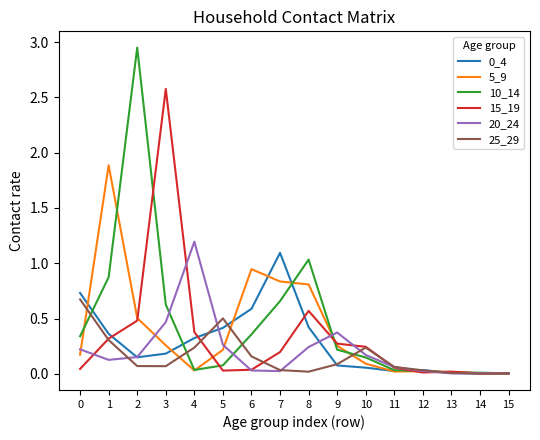

The 5_9 series shows 0.3 at 6. True or false?

False